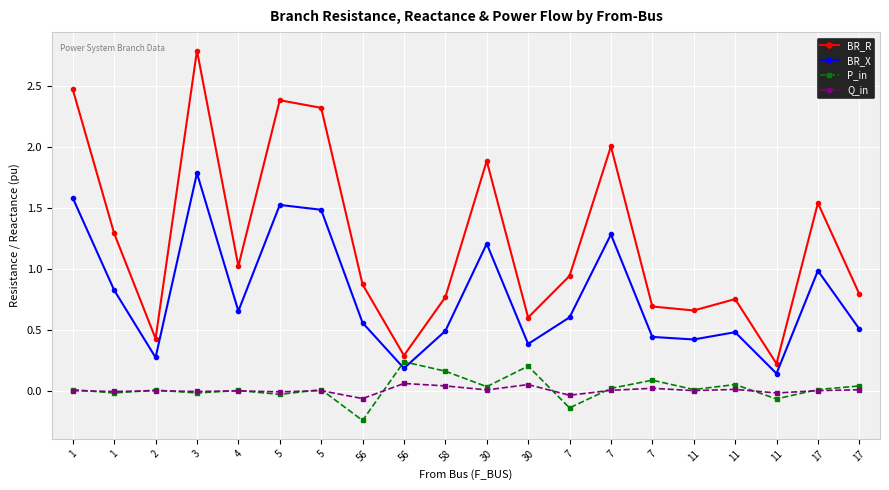

How many lines are shown in the chart?

4